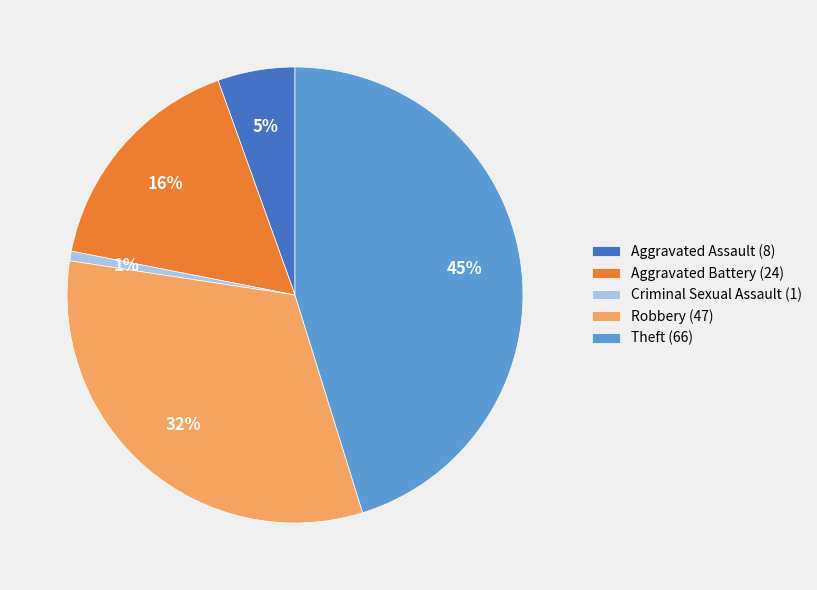

Which has a higher value, Robbery (47) or Theft (66)?

Theft (66)